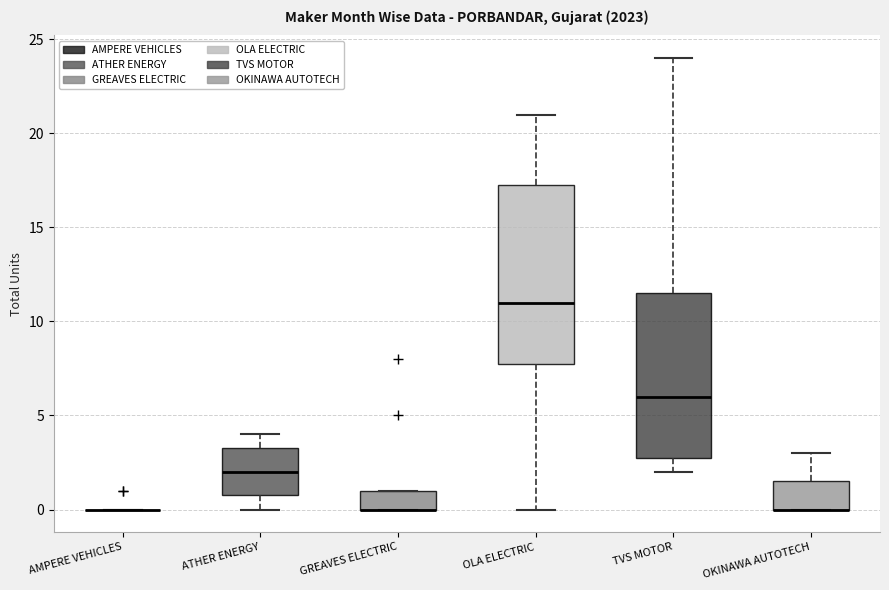

Reading left to right, transcribe this box plot: for each box, give where its median line is, the range the box spans, and where its two whiskers end, as read against the y-axis. The values are not printed on the chart, so give them approximately, as read against the axis.

AMPERE VEHICLES: box collapsed to a line at 0.0, whiskers 0.0 to 0.0
ATHER ENERGY: median 2.0, box 1.0 to 3.5, whiskers 0.0 to 4.0
GREAVES ELECTRIC: median 0.0 (drawn on the box's lower edge), box 0.0 to 1.0, whiskers 0.0 to 1.0
OLA ELECTRIC: median 11.0, box 8.0 to 17.5, whiskers 0.0 to 21.0
TVS MOTOR: median 6.0, box 3.0 to 11.5, whiskers 2.0 to 24.0
OKINAWA AUTOTECH: median 0.0 (drawn on the box's lower edge), box 0.0 to 1.5, whiskers 0.0 to 3.0